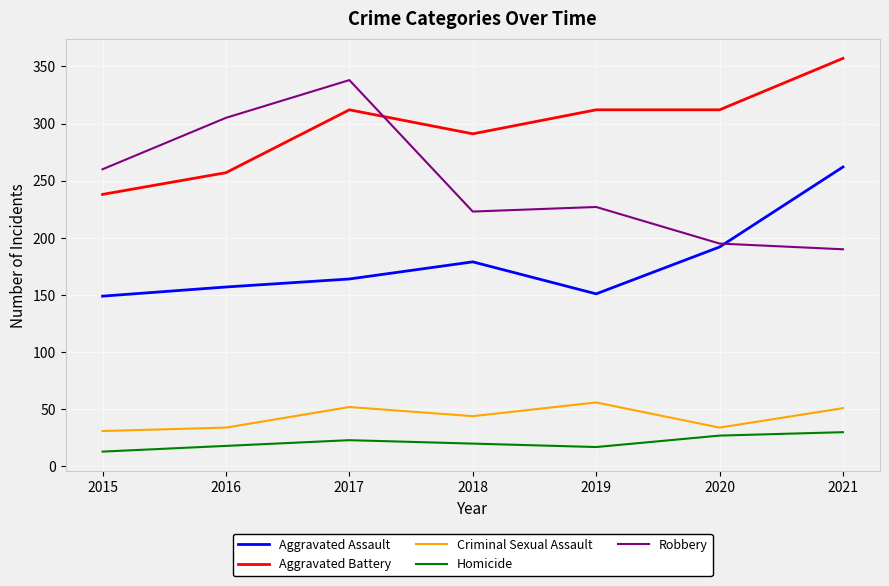

List the series in order of their peak value, lowest first.

Homicide, Criminal Sexual Assault, Aggravated Assault, Robbery, Aggravated Battery